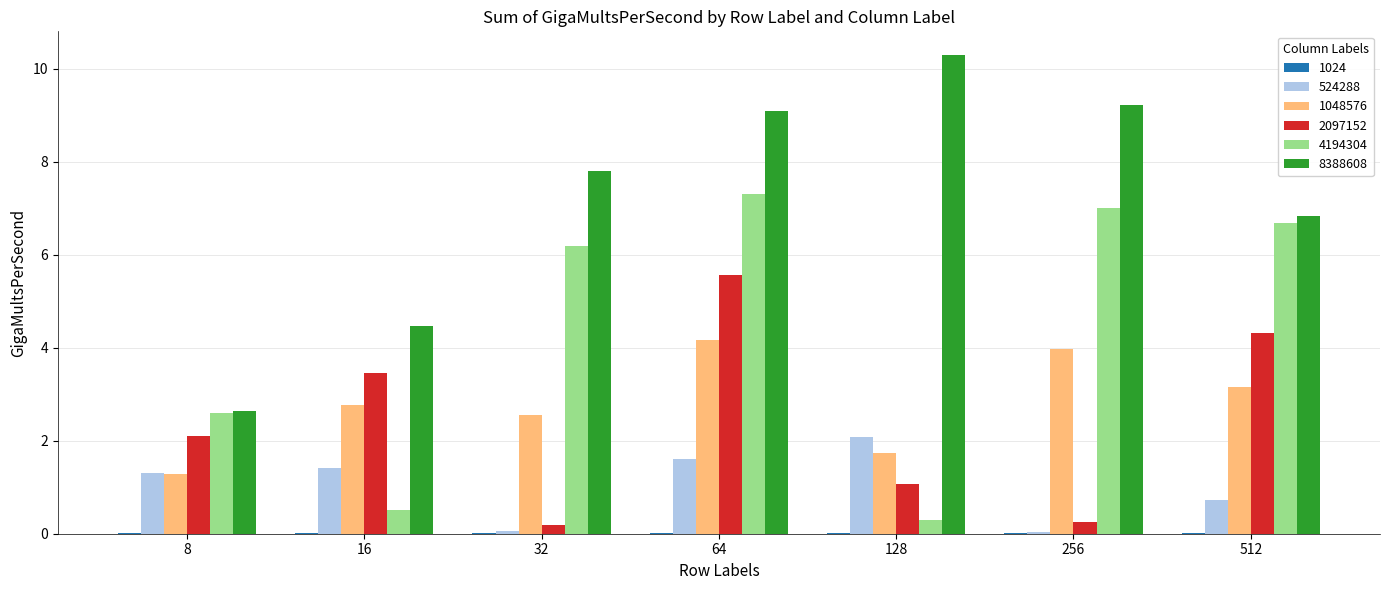

What is the sum of the 2097152 values at 256 and 16?

3.7